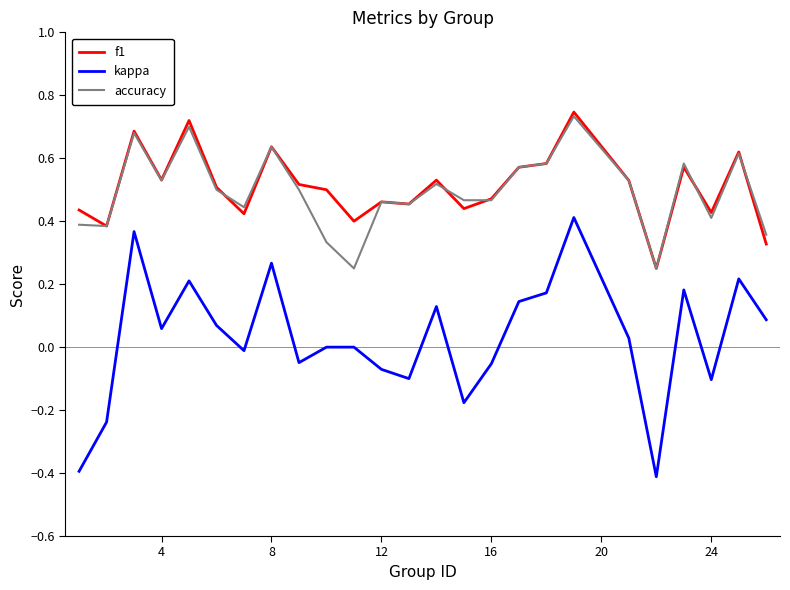

Which series has the widest spread of values?

kappa